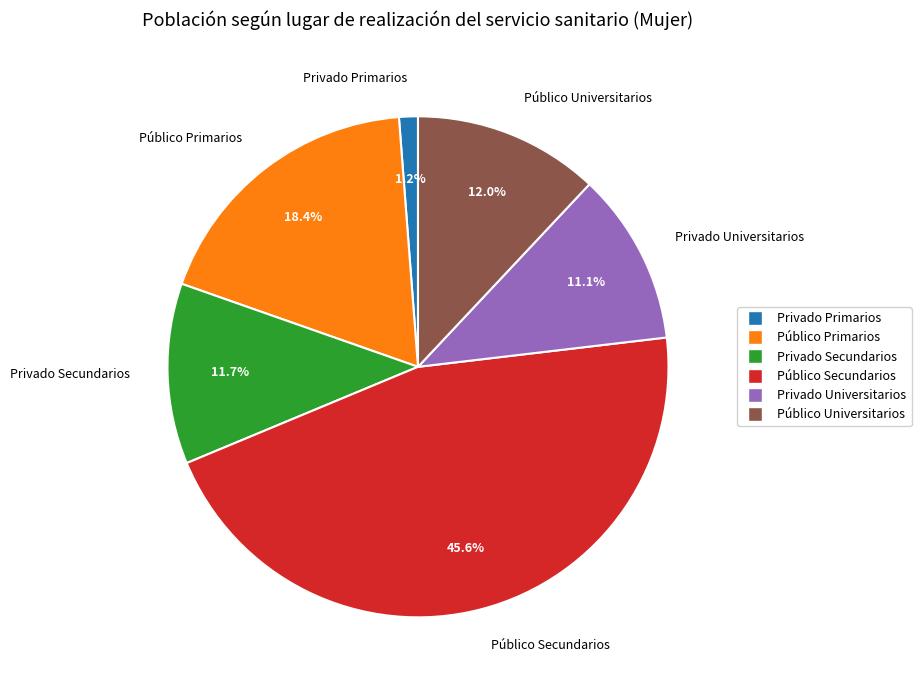

How many segments does this pie chart have?

6